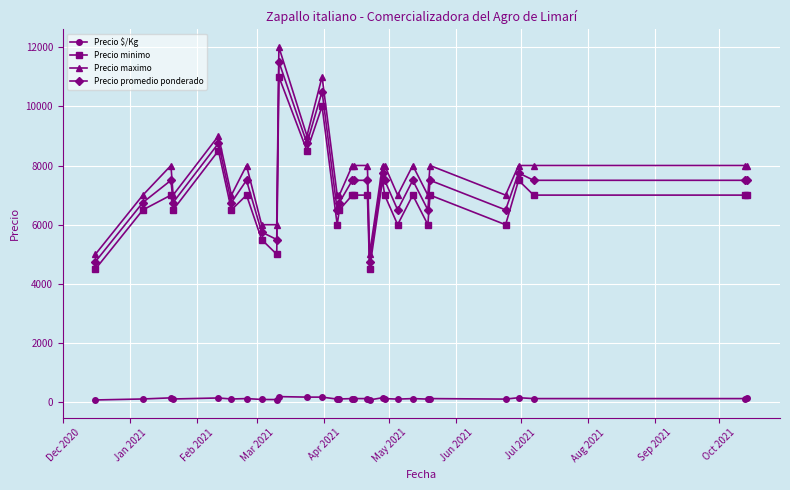

At how many categories does at least one series exceed 3074?

29